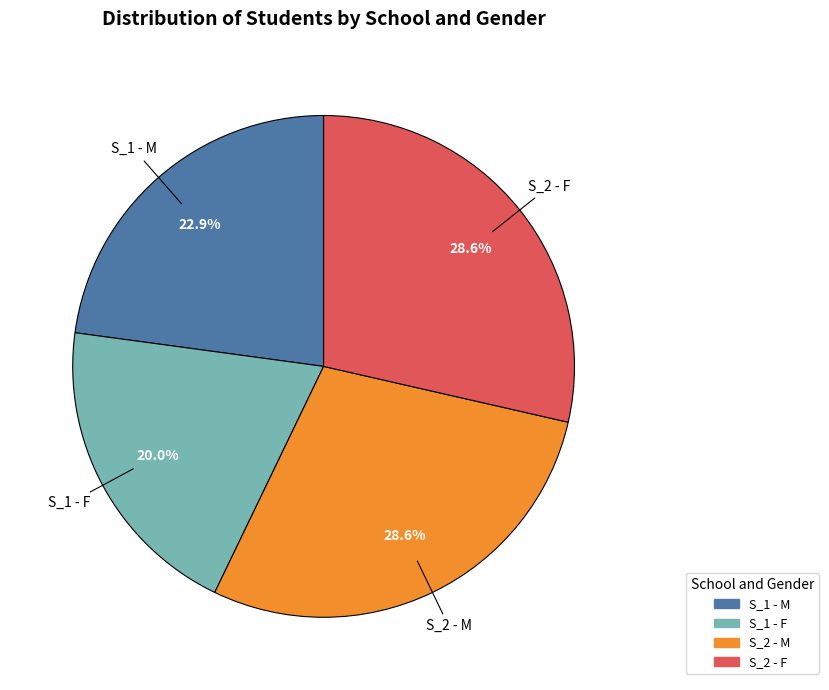

The S_1 - M slice represents 23% of the pie. True or false?

True